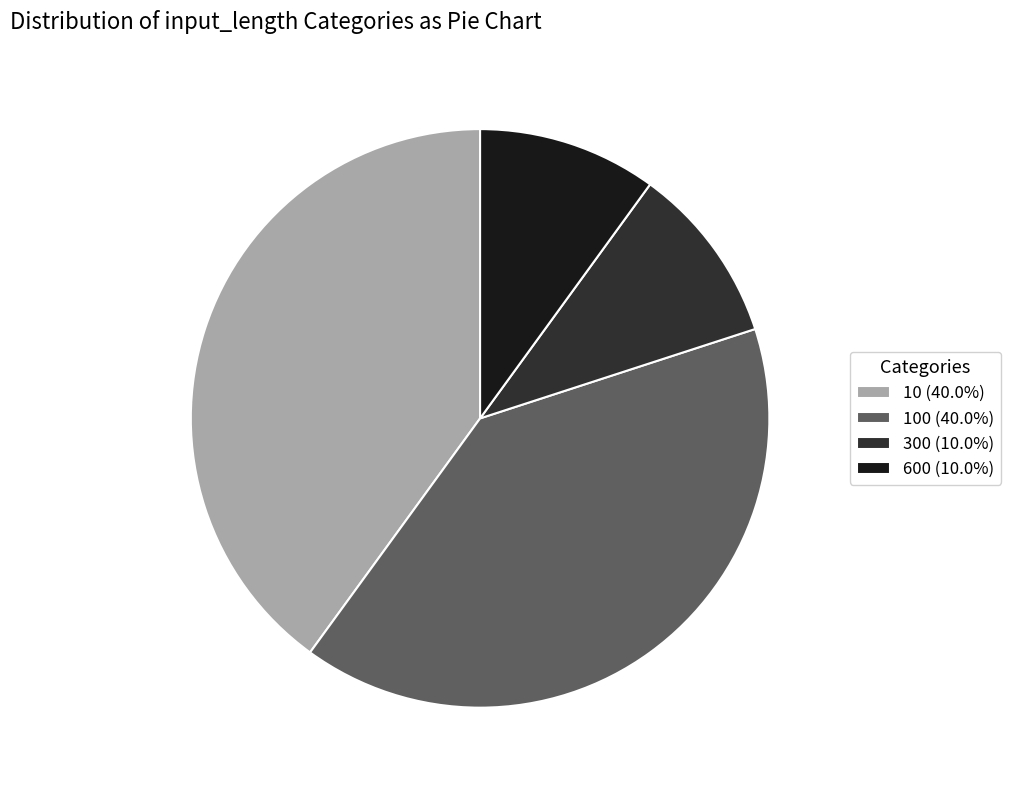

What is the ratio of the value at 300 (10.0%) to the value at 600 (10.0%)?

1.0